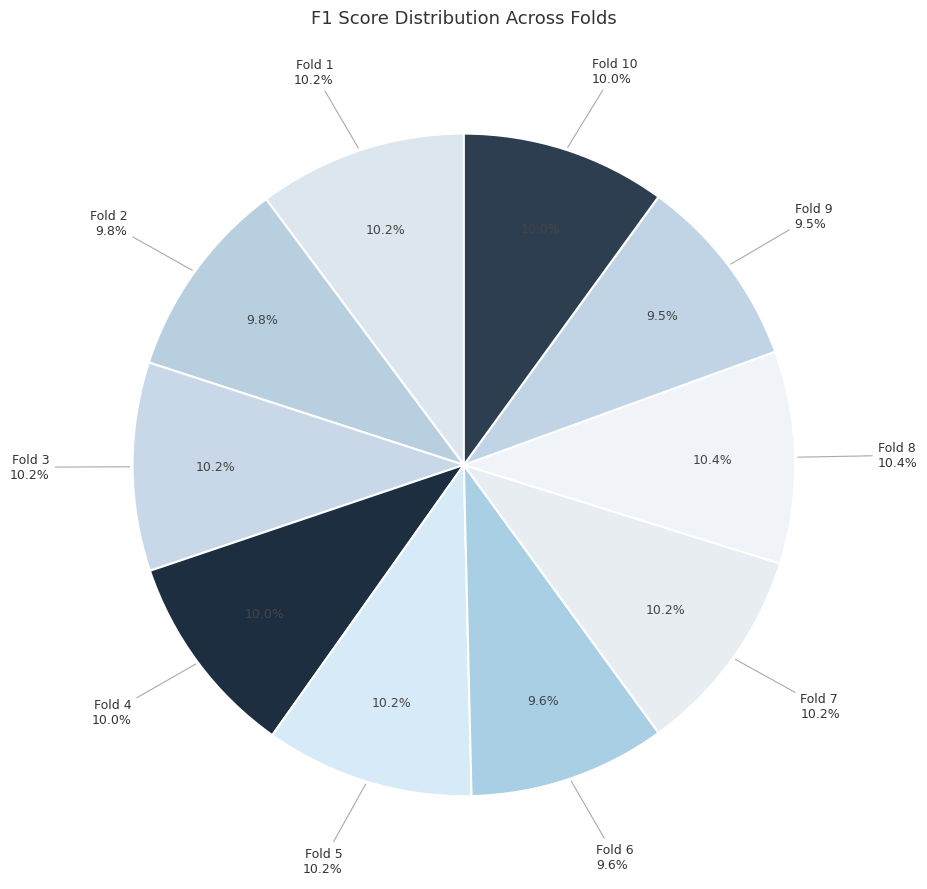

What is the total percentage of Fold 2 and Fold 3?

20.0%